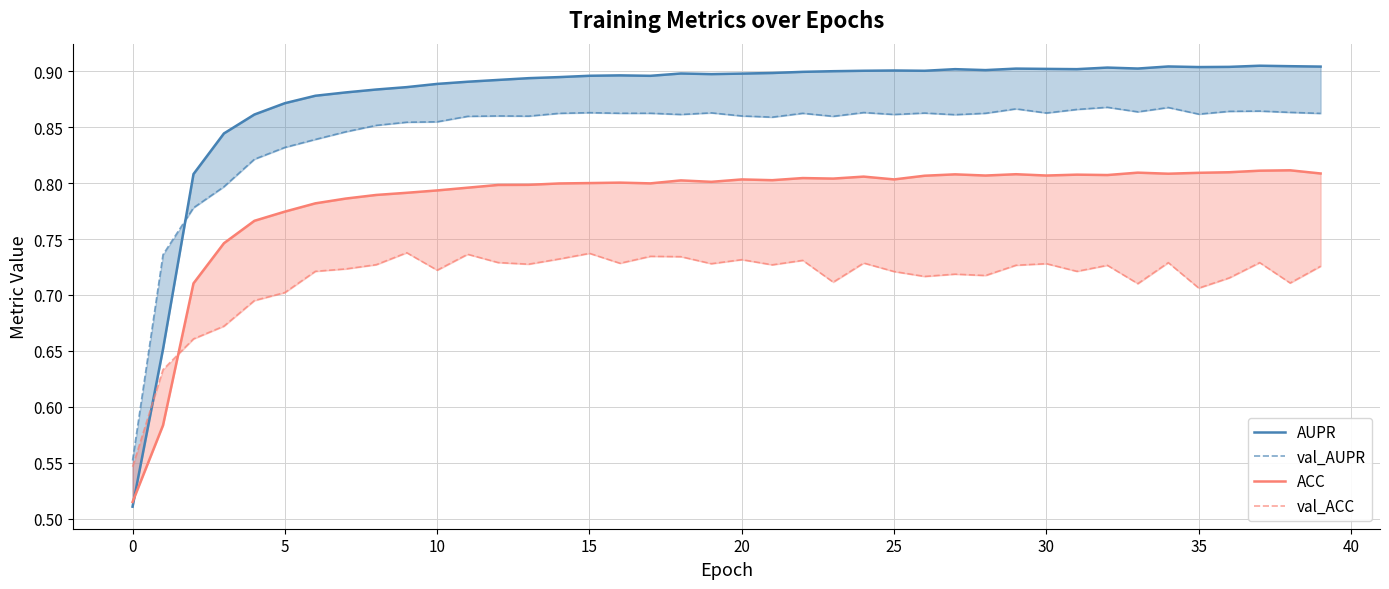

Which series ends up on top after the final intersection of val_AUPR and AUPR?

AUPR